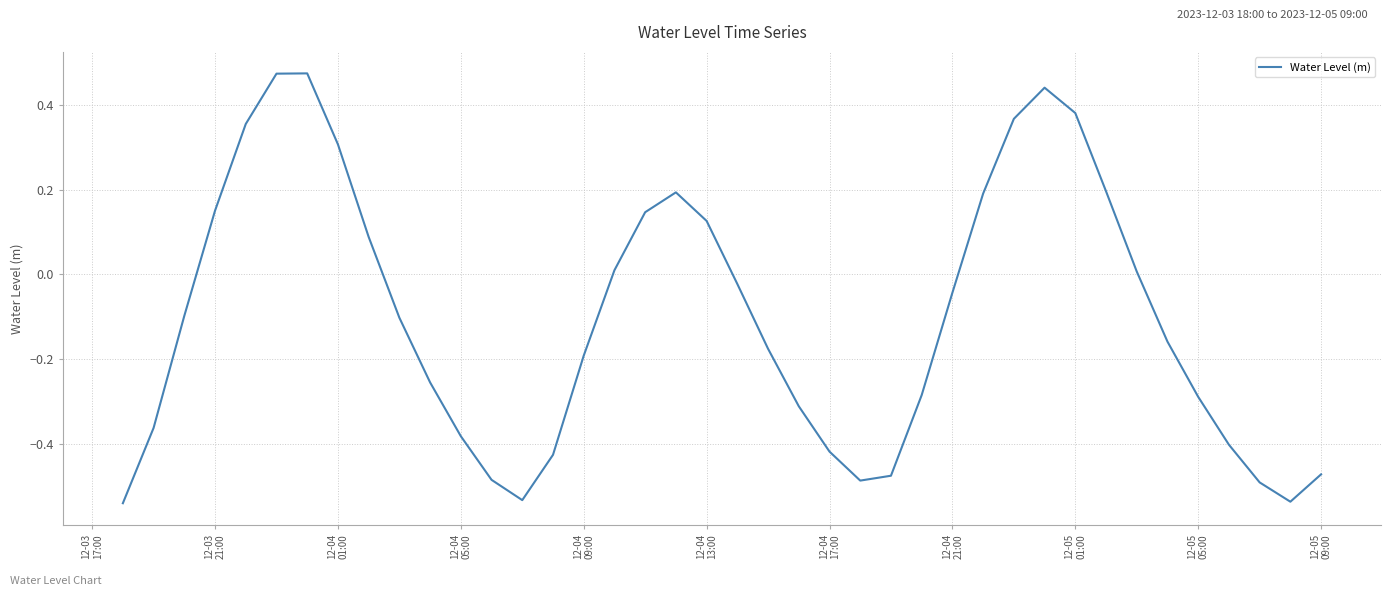

Does the chart have visible grid lines?

Yes